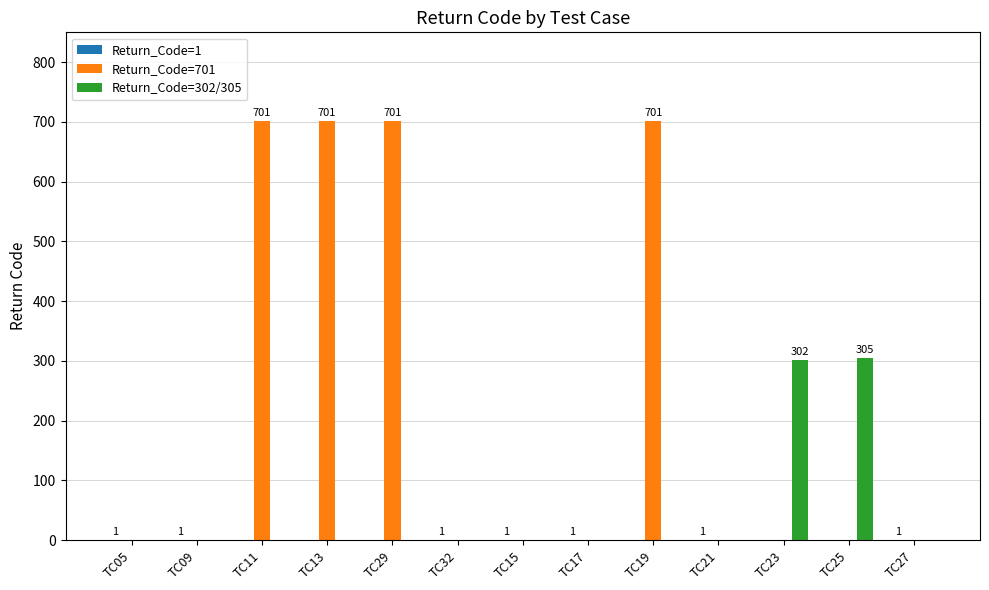

What is the maximum value shown in the chart?

701